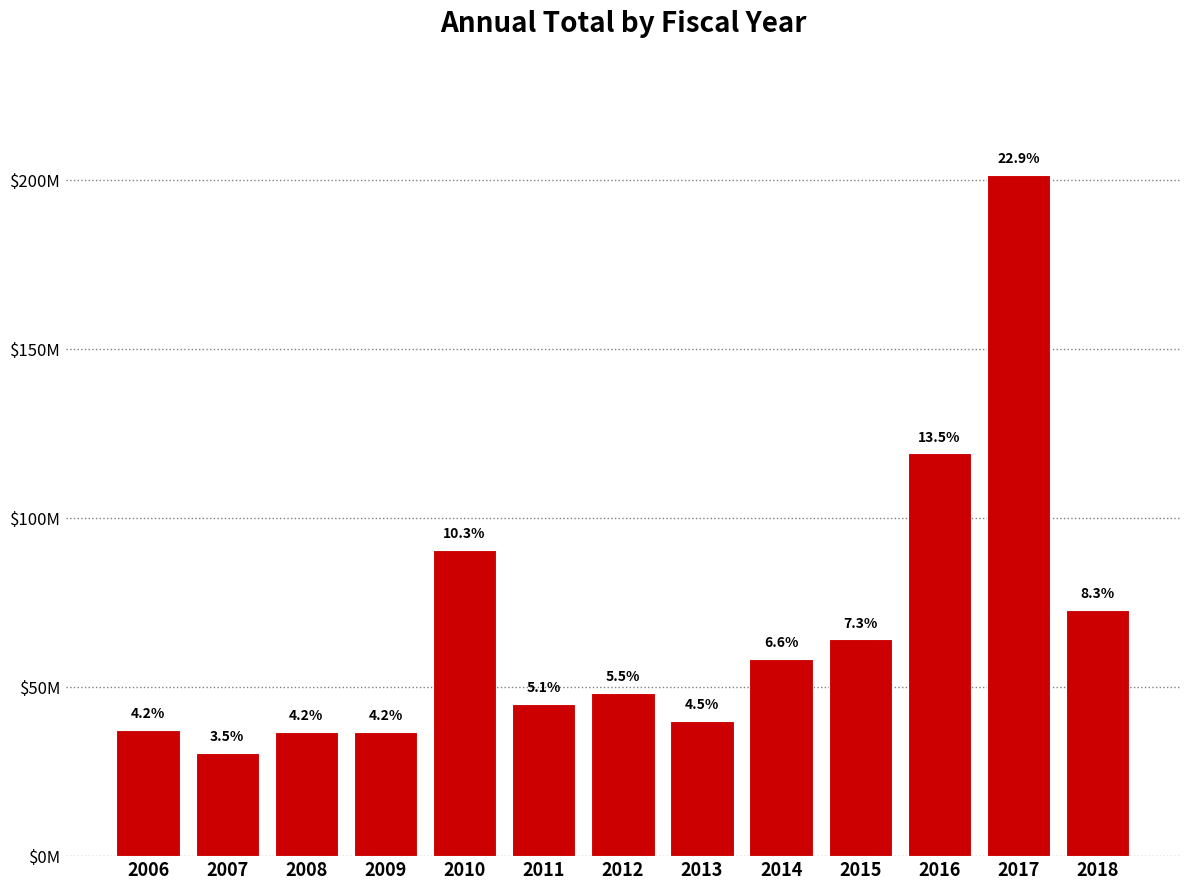

Where does the data first go above 48298045?

2010